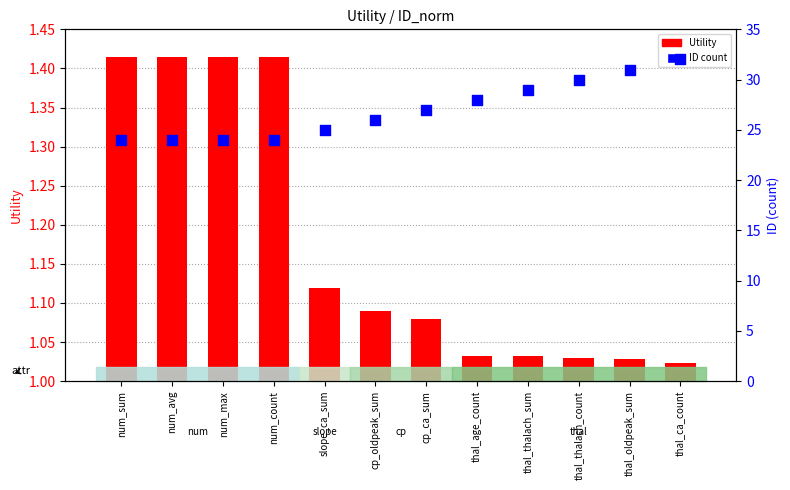

What are all the series names shown in the legend?

Utility, ID (count)